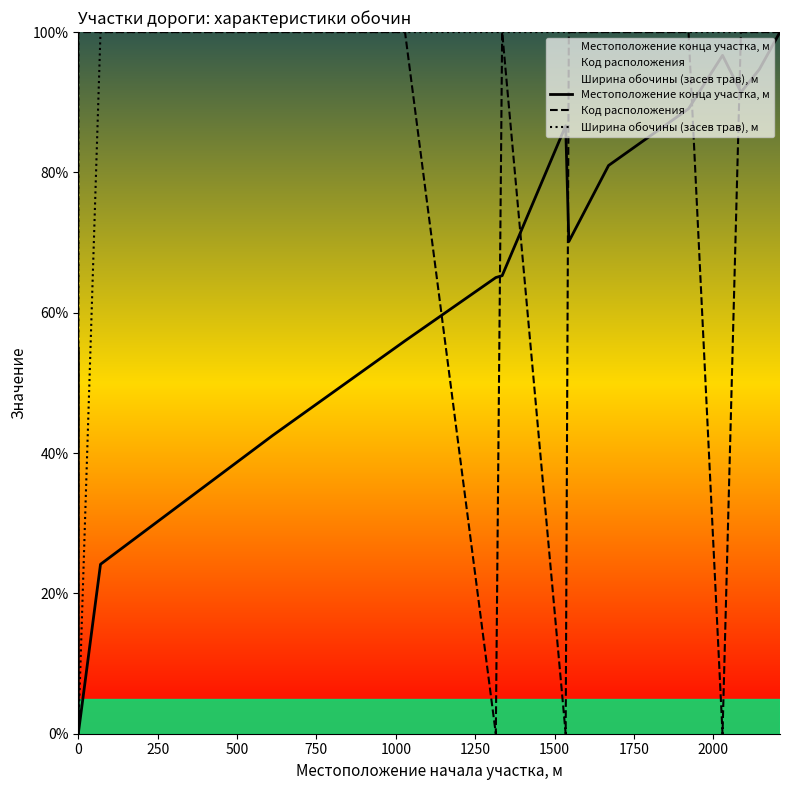

True or false: Местоположение конца участка, м and Ширина обочины (засев трав), м intersect in this chart.

False